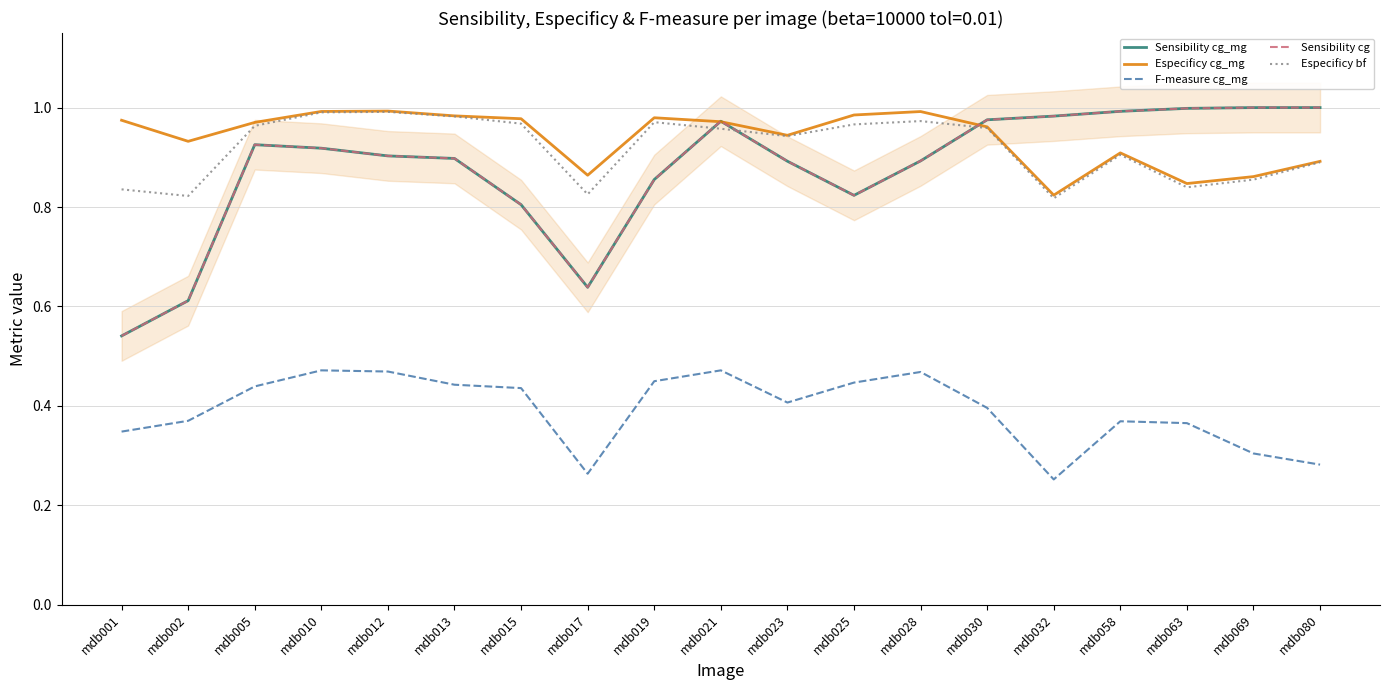

In F-measure cg_mg, how many points are higher than both neighbors (excluding endpoints)?

4